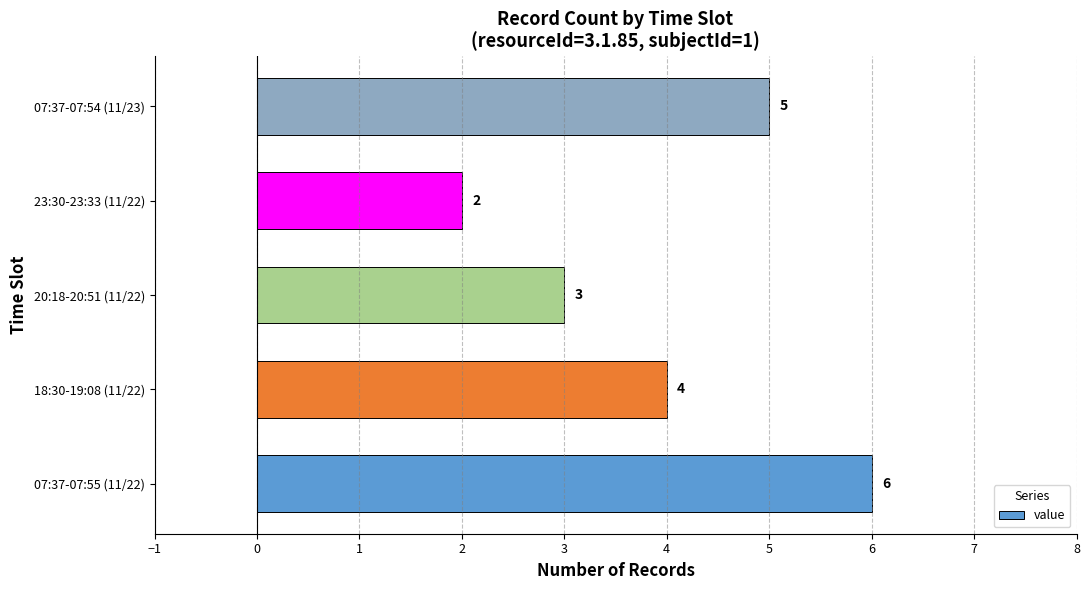

Rank the categories by value from highest to lowest.

07:37-07:55 (11/22), 07:37-07:54 (11/23), 18:30-19:08 (11/22), 20:18-20:51 (11/22), 23:30-23:33 (11/22)